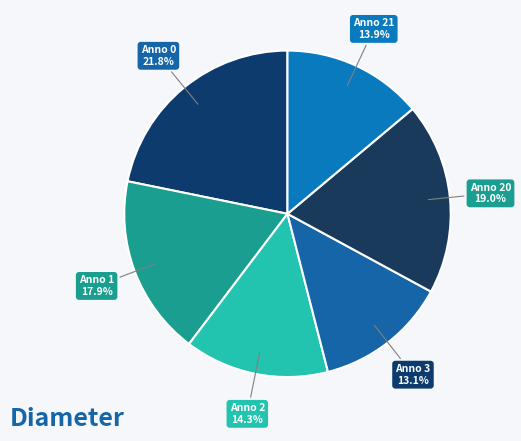

Count the number of slices in the pie.

6